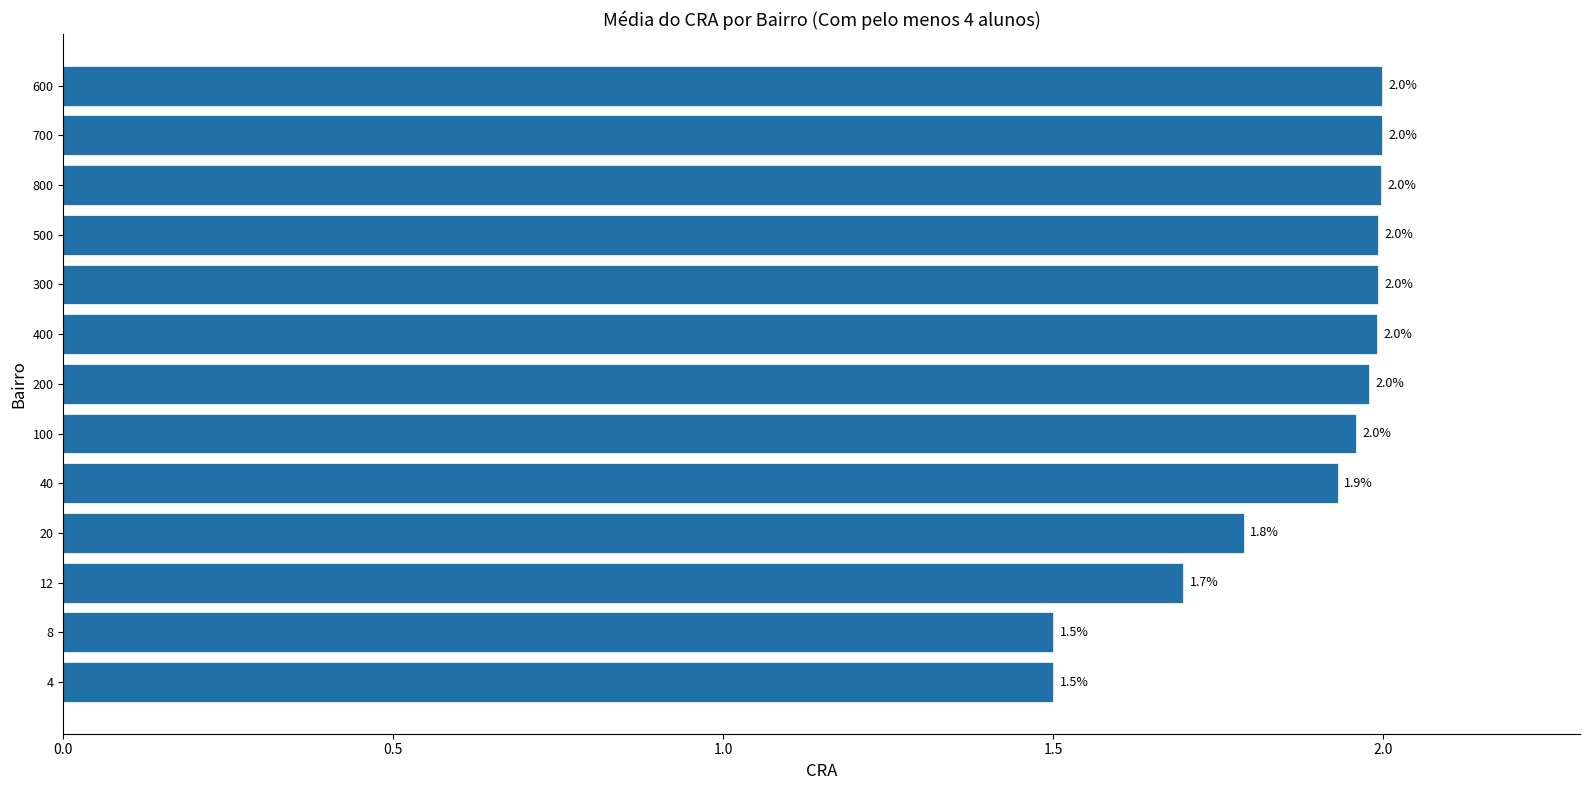

Between 8 and 800, which is larger?

800